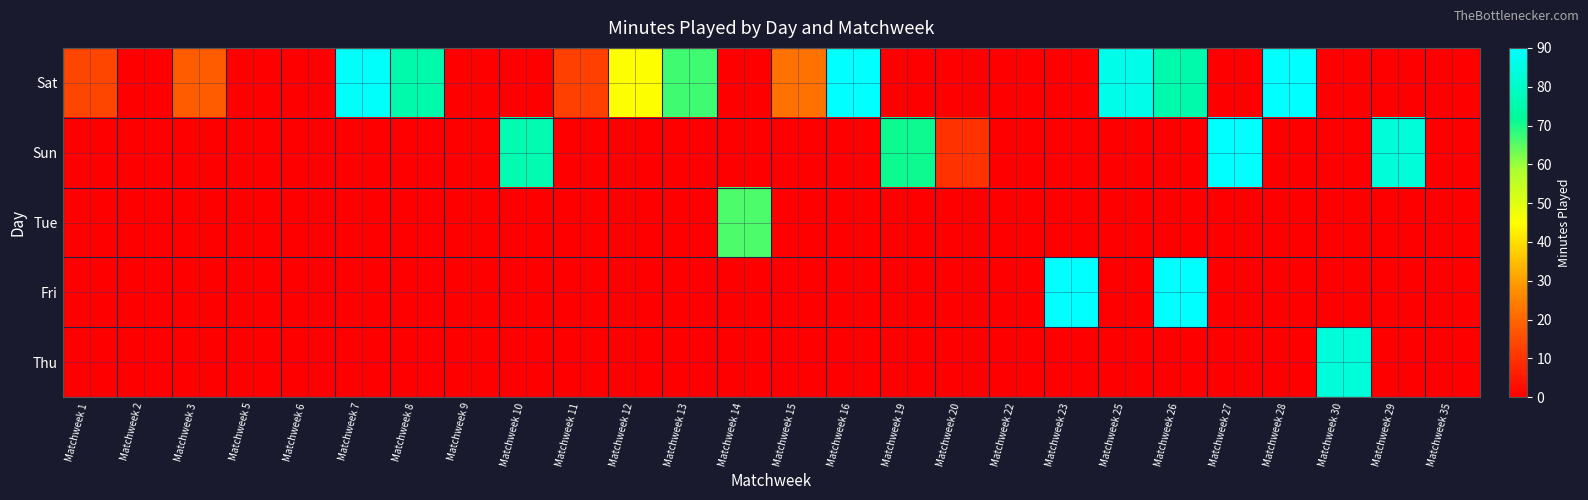

Between Matchweek 23 and Matchweek 35, which series saw the biggest shift?

Fri